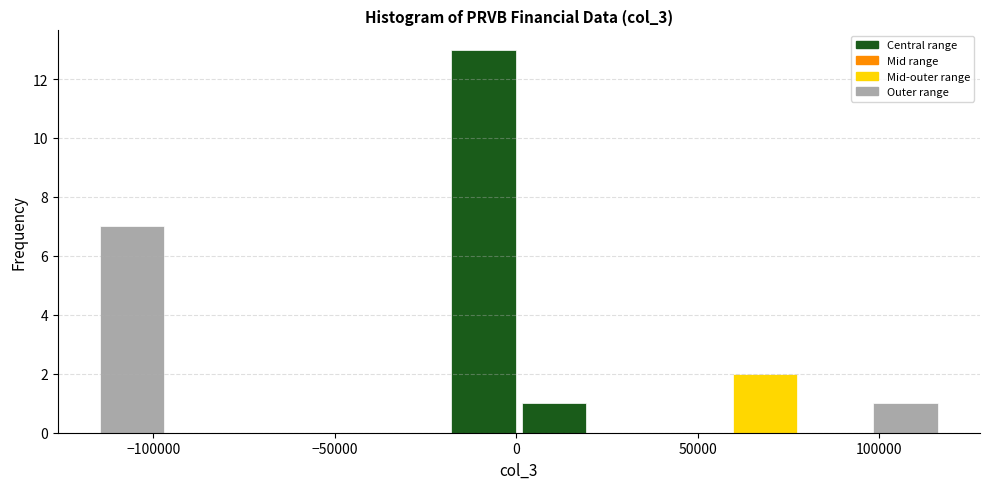

Read against the x-axis, roughly where is the centre of the tallest bar?

-10000